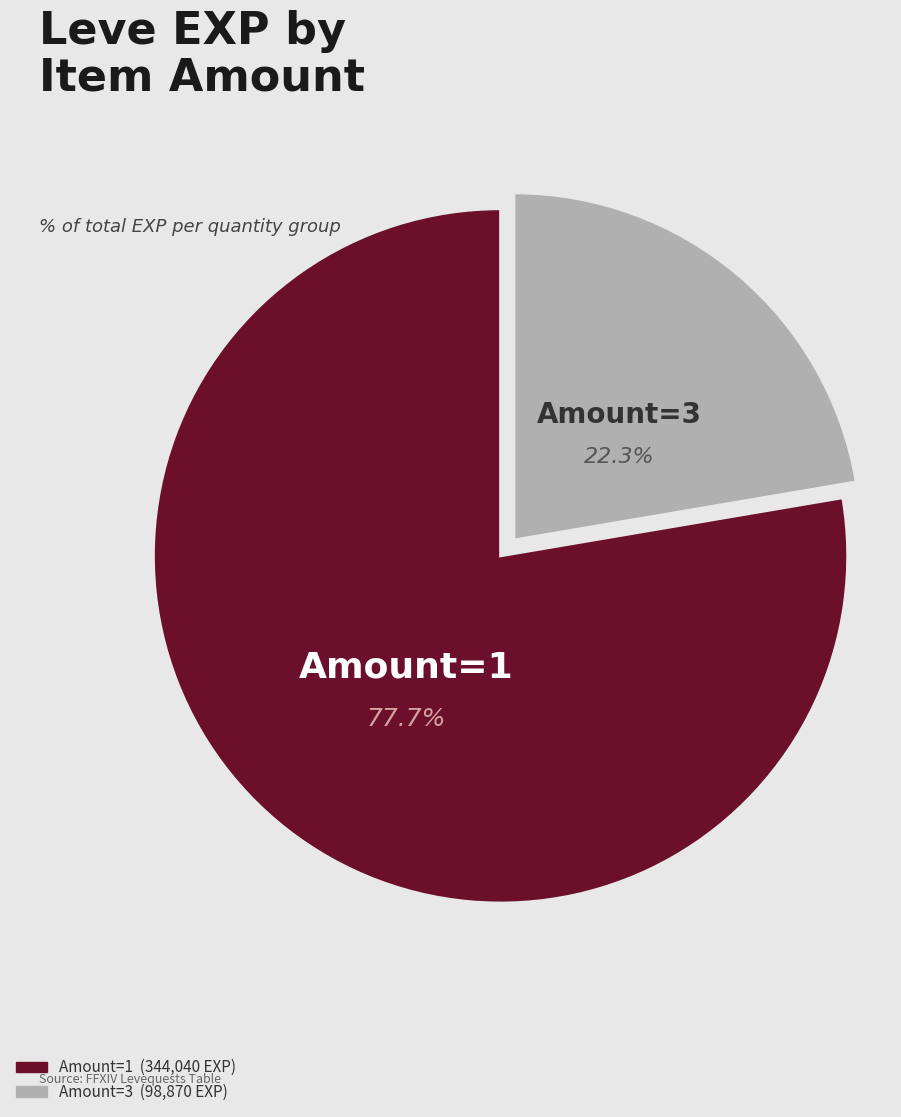

How many slices are in this pie chart?

2